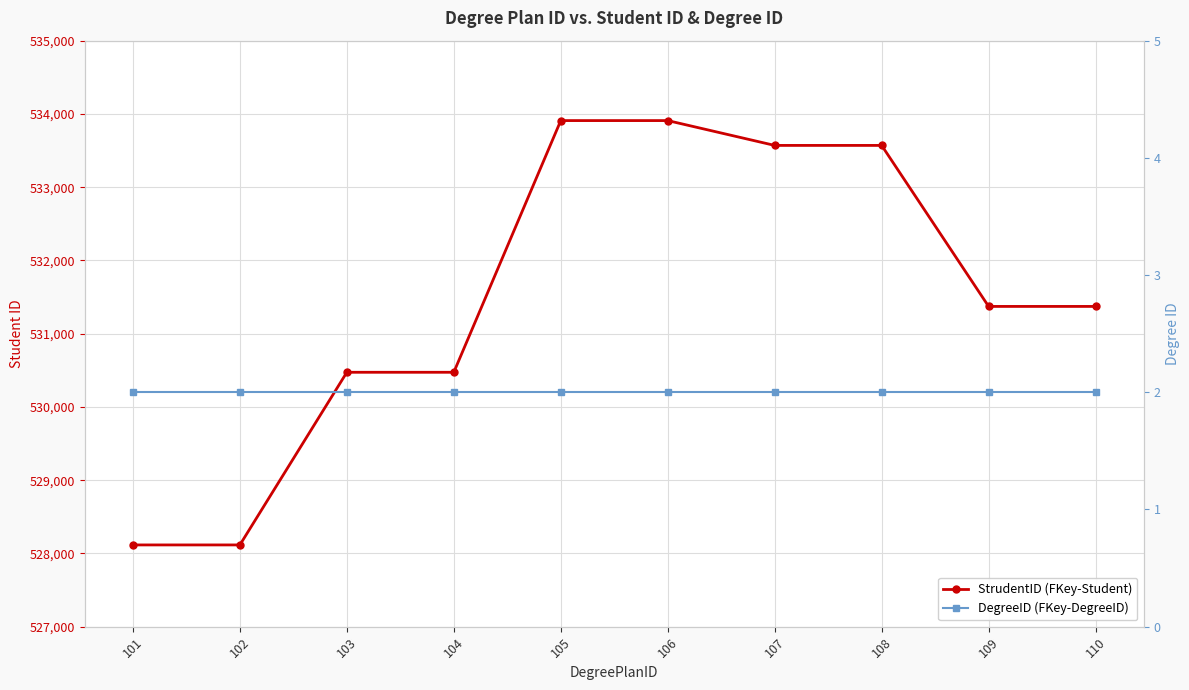

Rank the series at 109 from highest to lowest value.

StrudentID (FKey-Student), DegreeID (FKey-DegreeID)